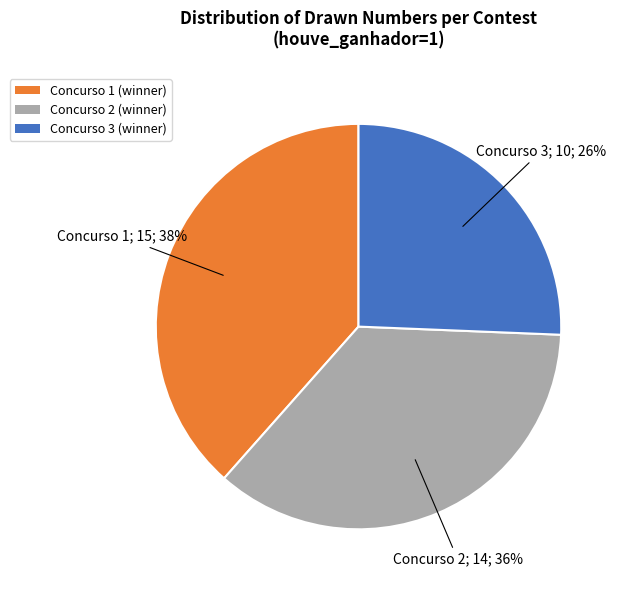

To the nearest percent, what is the average slice percentage?

33%